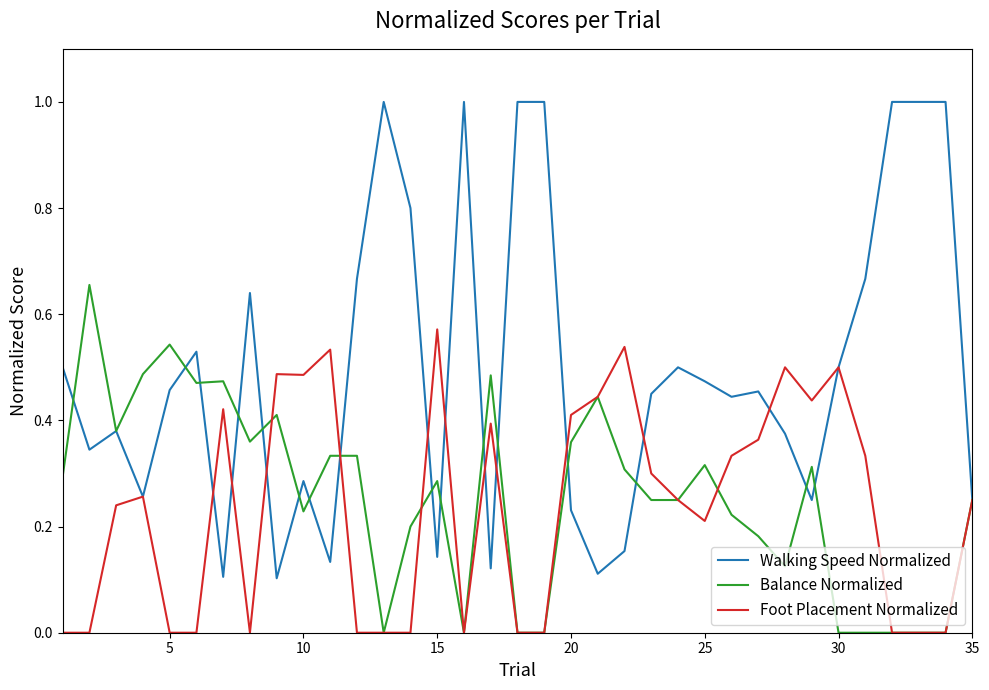

Does the chart have visible grid lines?

No